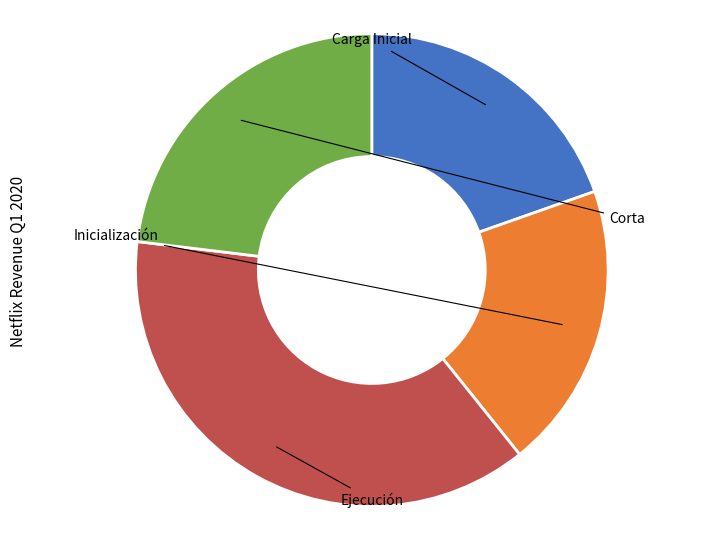

Does any single category account for the majority?

No